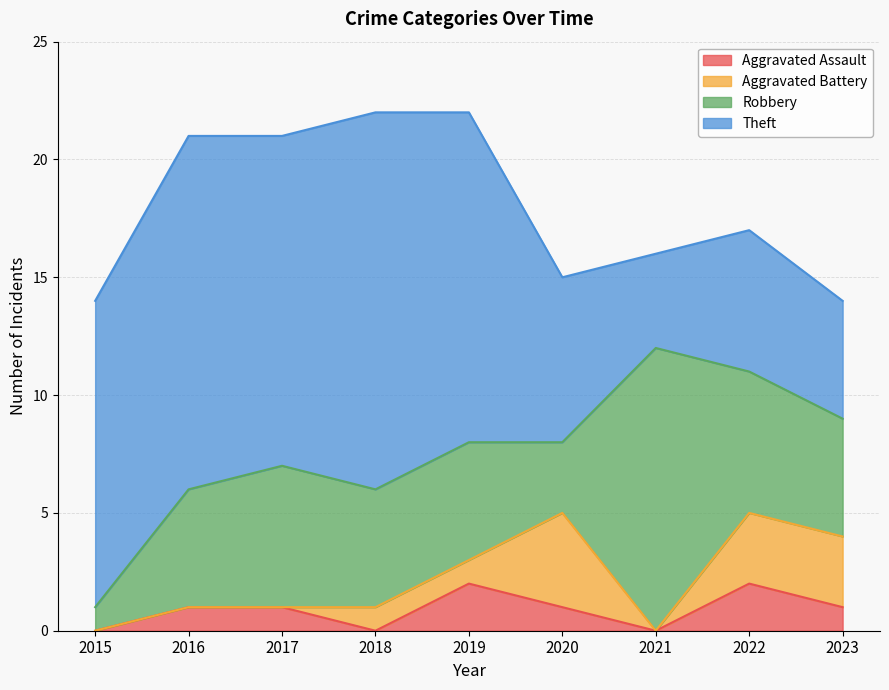

What is the difference between the maximum and second lowest values in the Theft series?

11